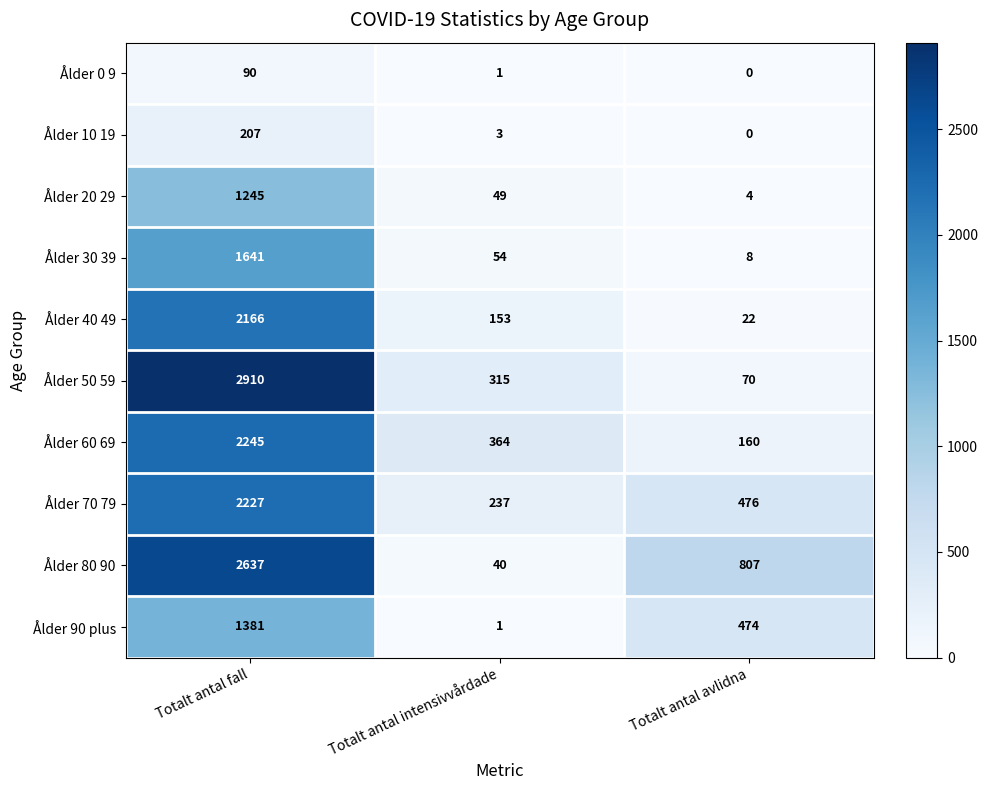

The value of Ålder 90 plus at Totalt antal intensivvårdade is 1. True or false?

True